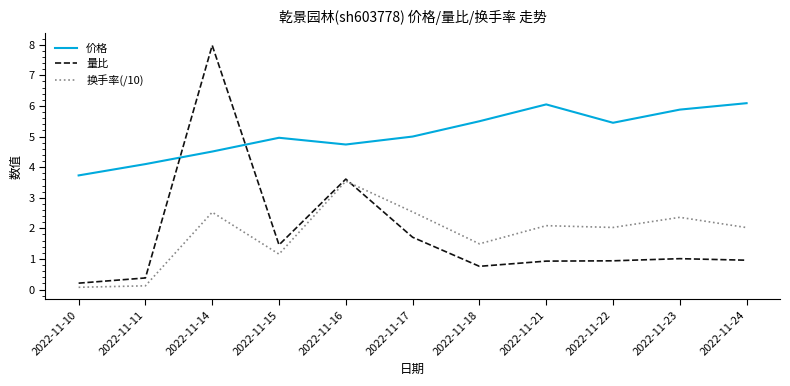

Which series has the widest spread of values?

量比